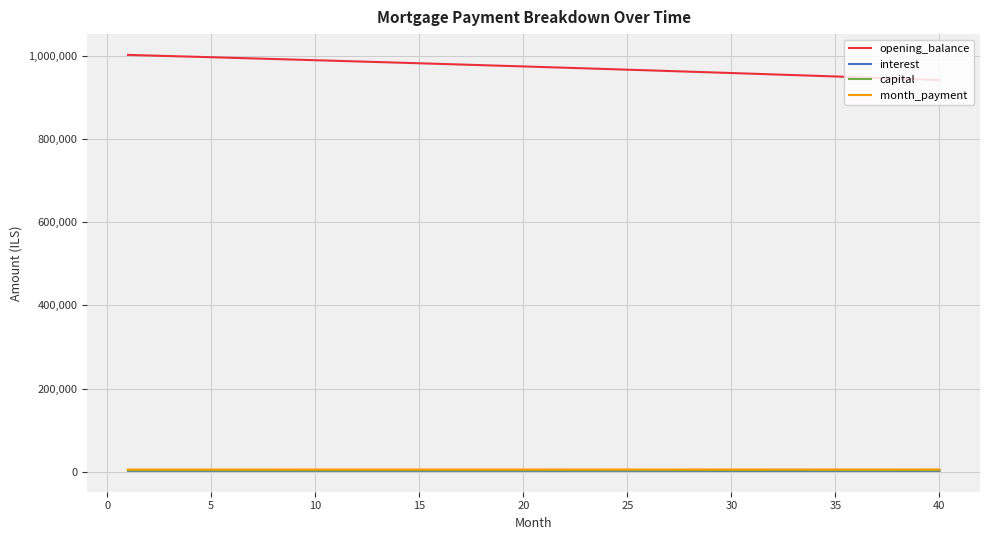

What is the greatest value displayed?

1001833.3